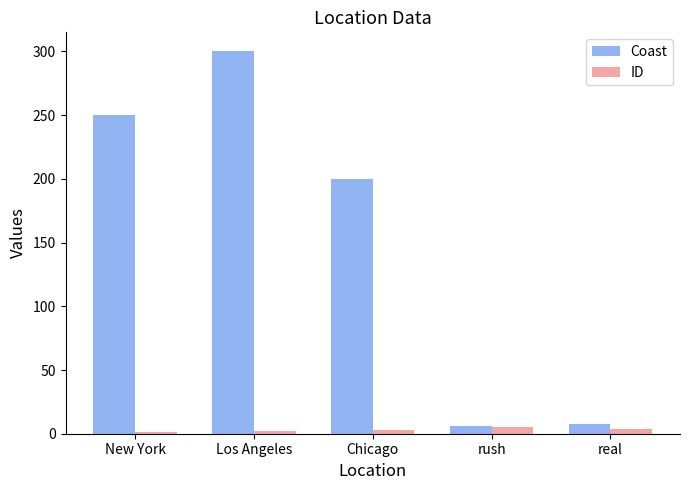

What is the total value across all series at Chicago?

203